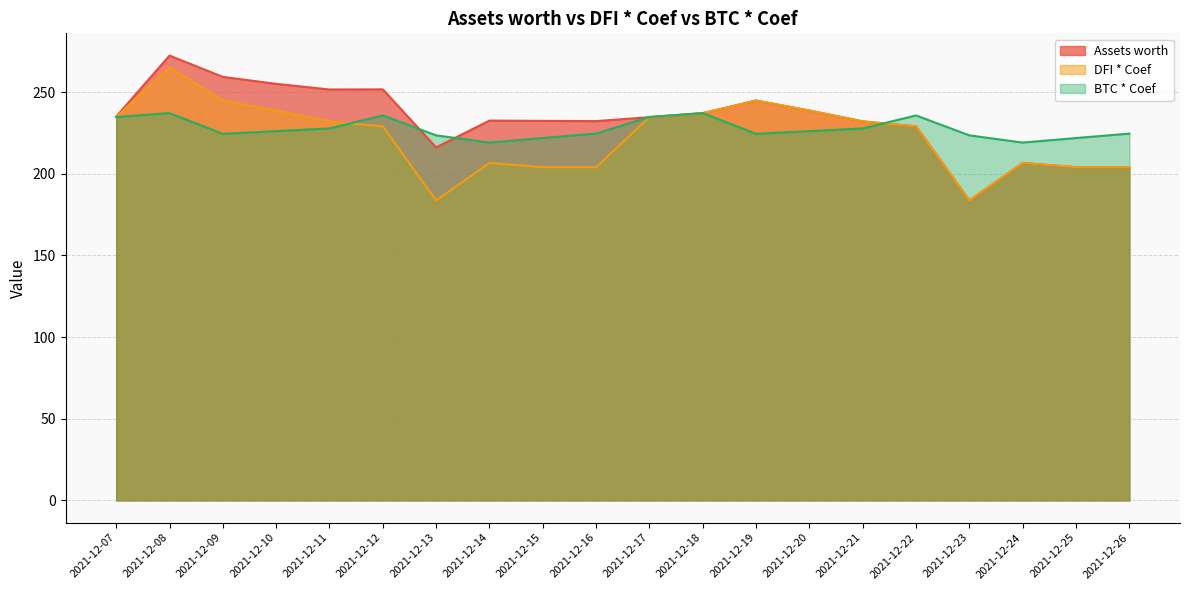

How many distinct data groups are displayed?

3